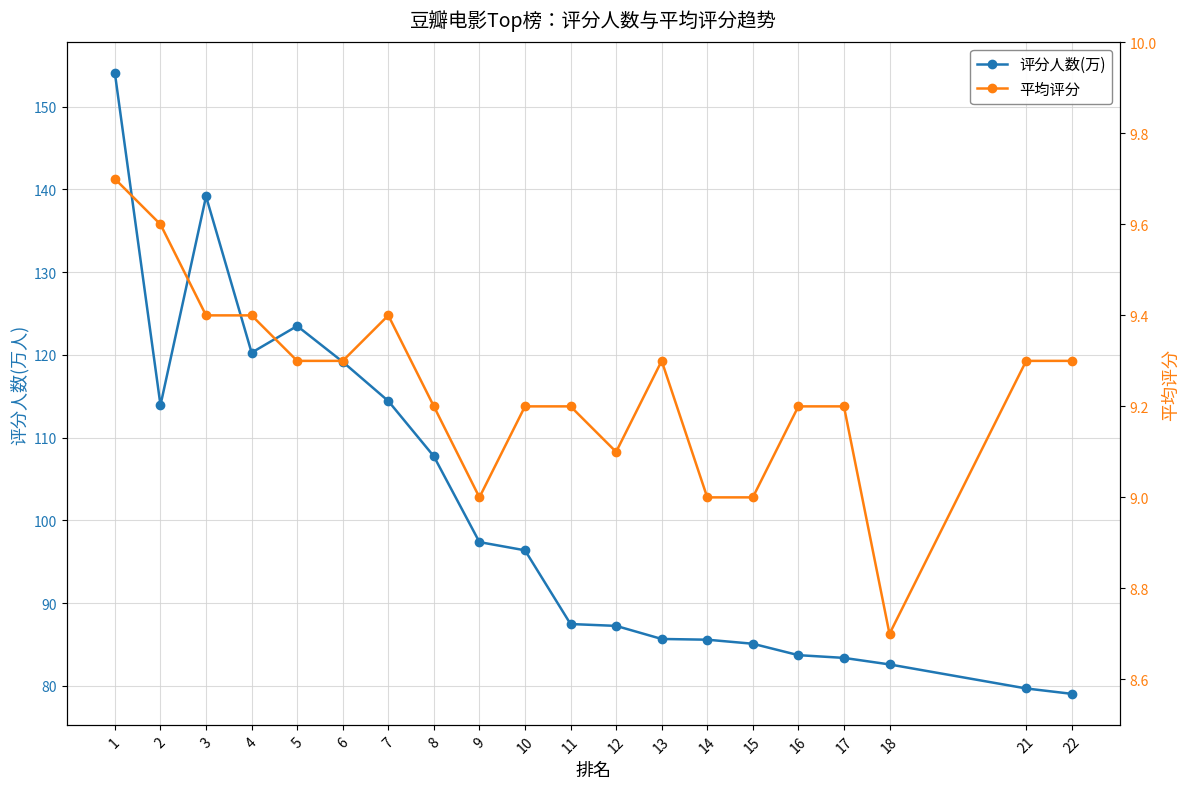

What is the sum of the 平均评分 values at 15 and 9?

18.0